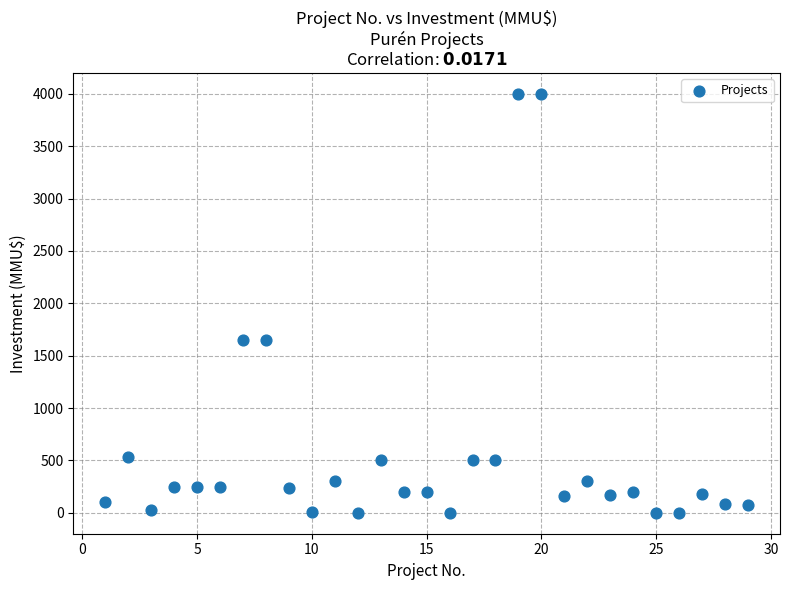

What is the range of Y values (max minus min)?

4000